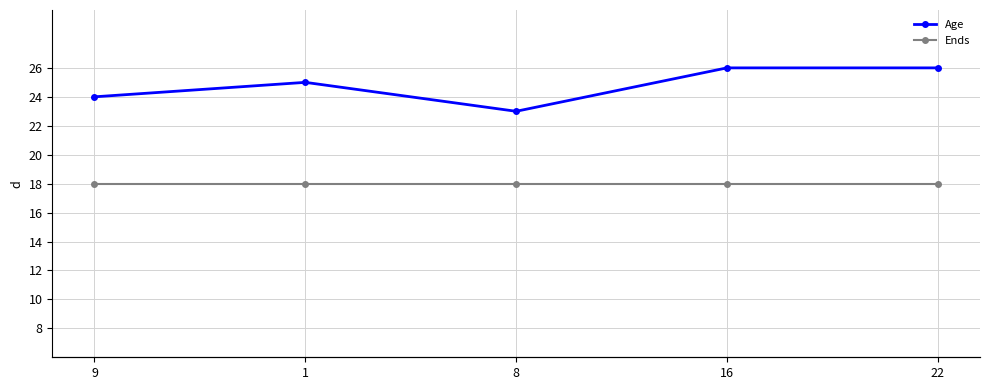

Which series has the widest spread of values?

Age